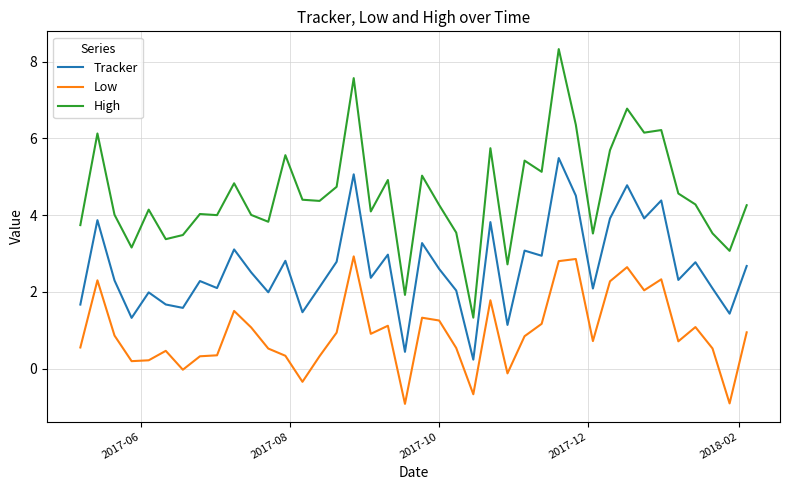

What is the sum of all Tracker values?

106.0